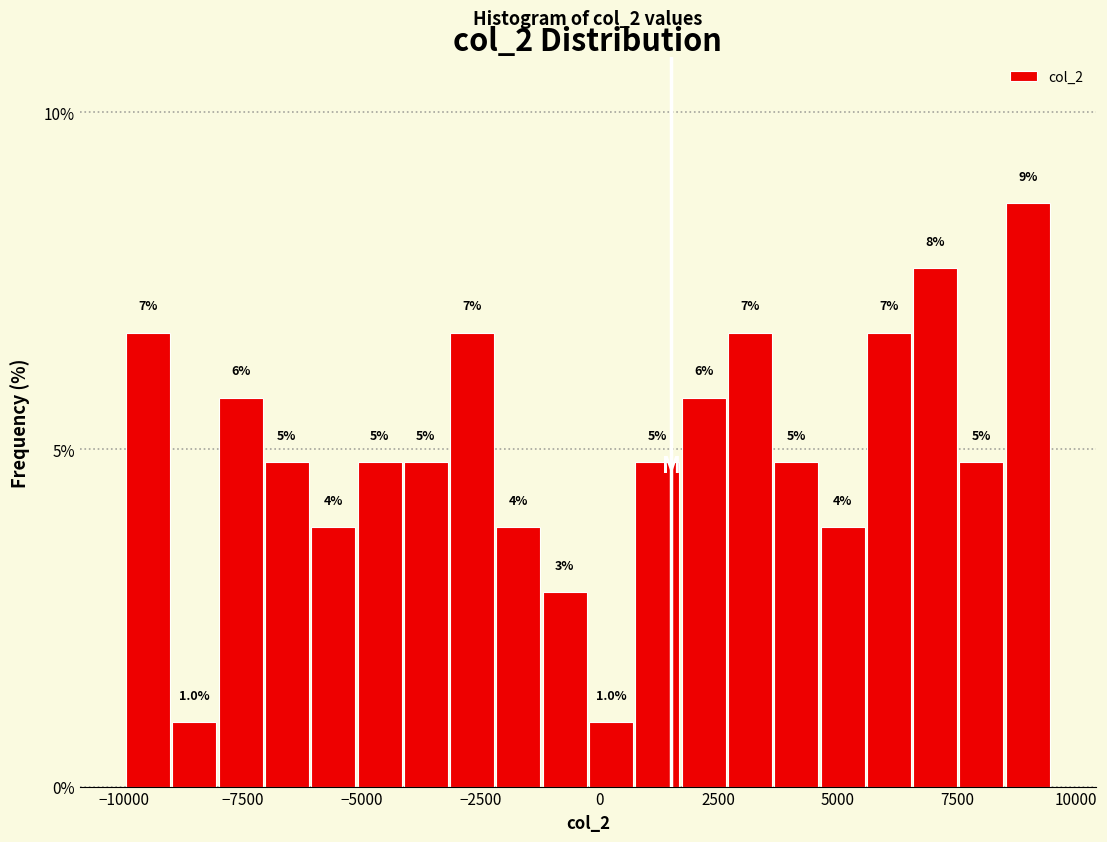

Around what value on the x-axis is the tallest bar? Give the approximate position of its centre, as read against the axis.

9000